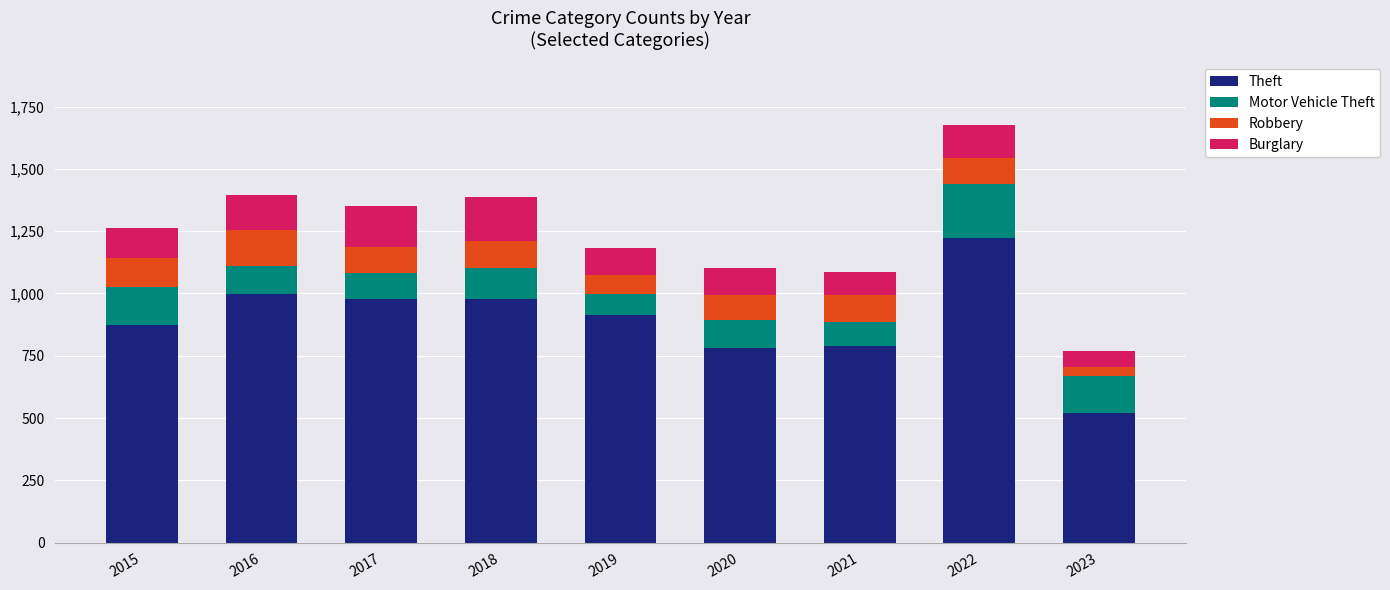

At which category is the sum across all series the highest?

2022